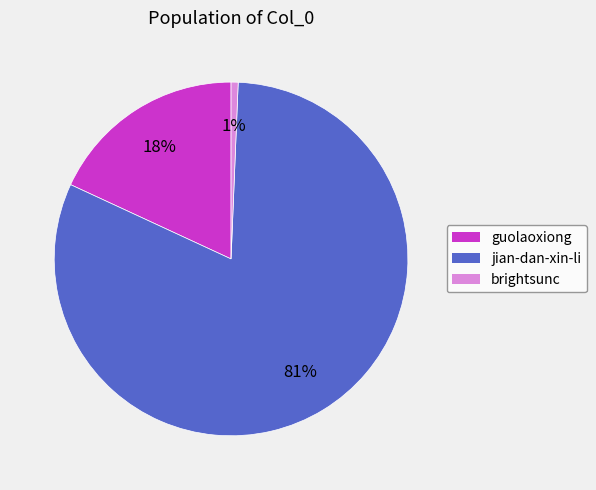

What percentage is the jian-dan-xin-li slice, to the nearest percent?

81%